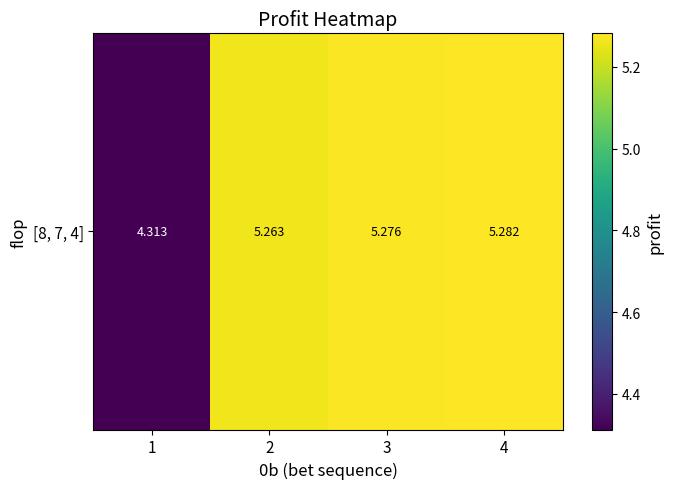

The value at 4 is 5.3. True or false?

True